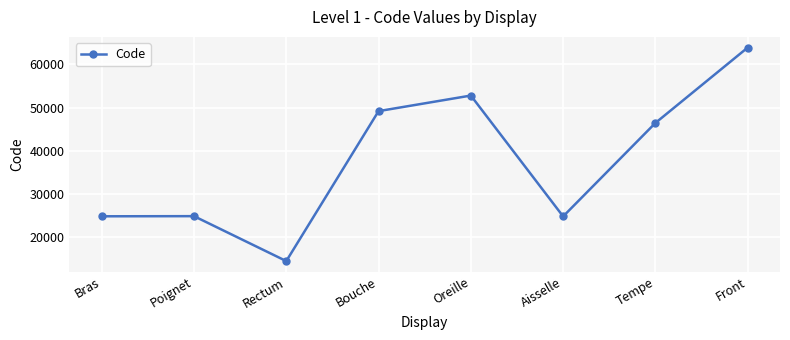

Which has a higher value, Front or Bouche?

Front